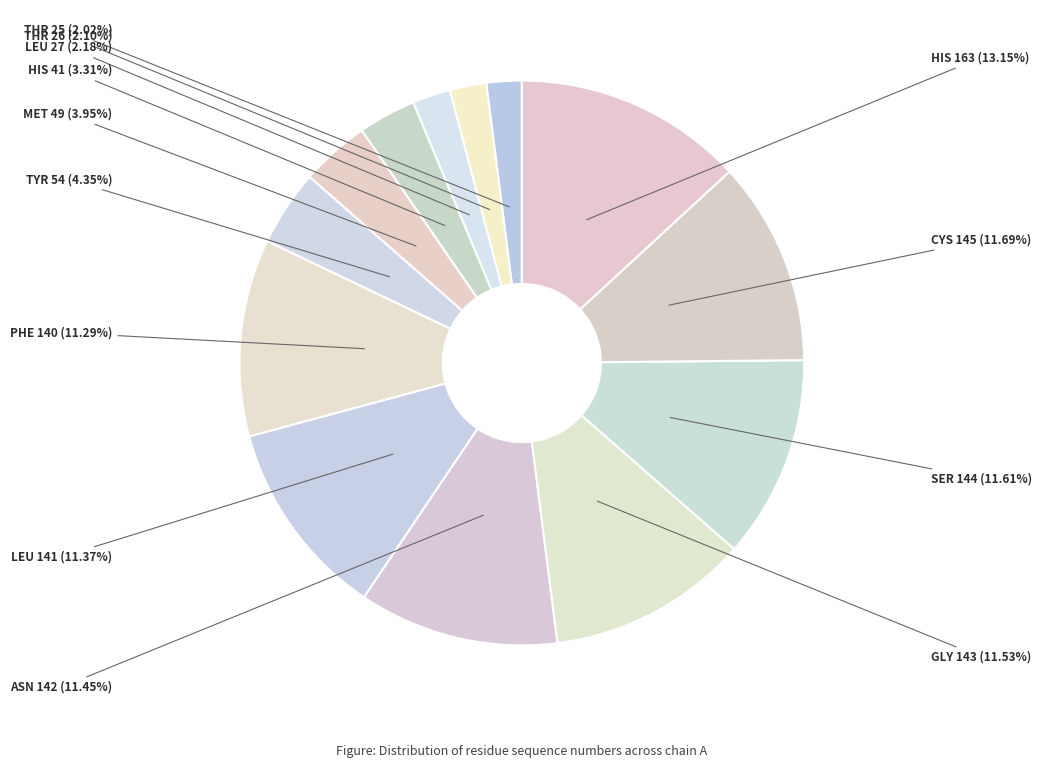

How many segments does this pie chart have?

13